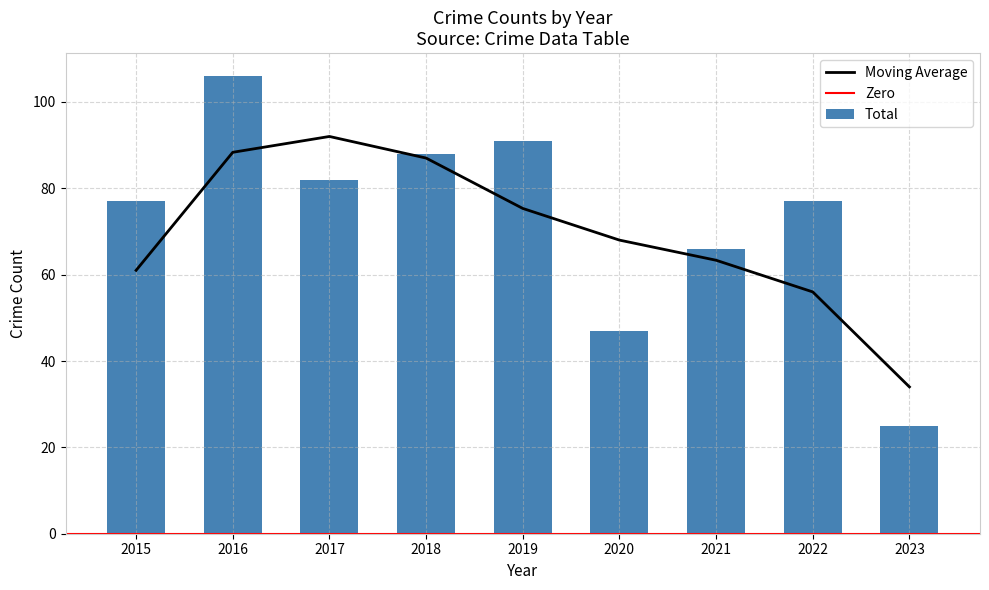

How many values in the Total series are below 77?

3